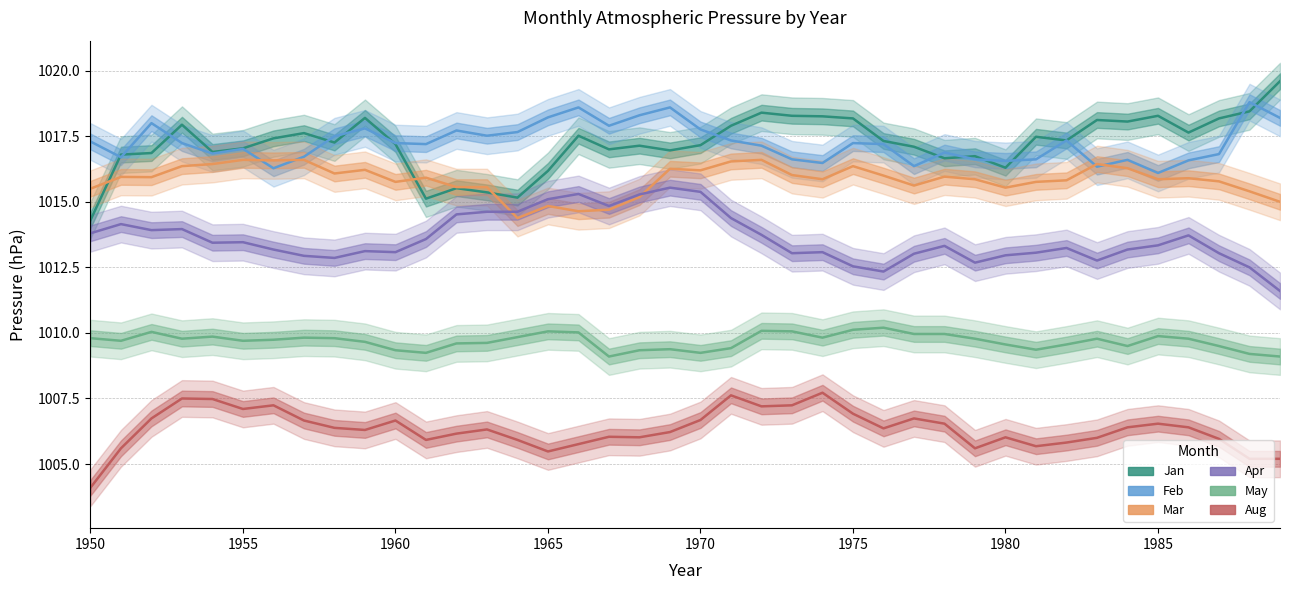

What are all the series names shown in the legend?

Jan, Feb, Mar, Apr, May, Aug